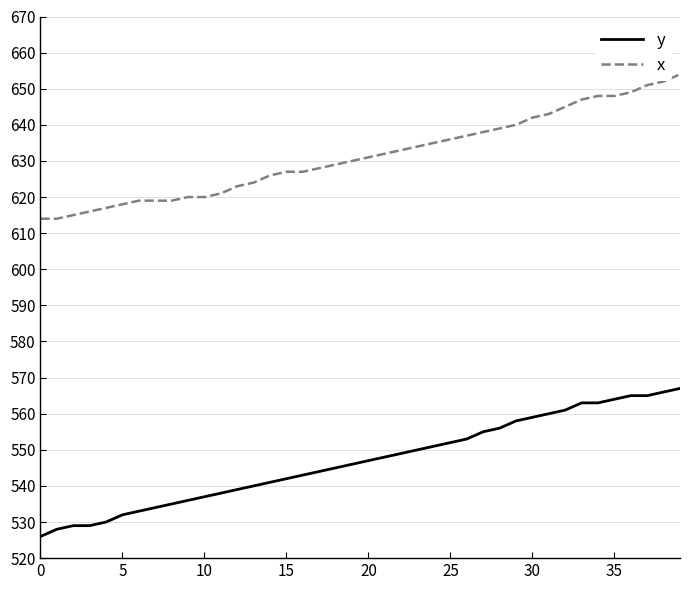

Reading left to right, transcribe all the data shown in this chart.

y: 526	528	529	529	530	532	533	534	535	536	537	538	539	540	541	542	543	544	545	546	547	548	549	550	551	552	553	555	556	558	559	560	561	563	563	564	565	565	566	567
x: 614	614	615	616	617	618	619	619	619	620	620	621	623	624	626	627	627	628	629	630	631	632	633	634	635	636	637	638	639	640	642	643	645	647	648	648	649	651	652	654